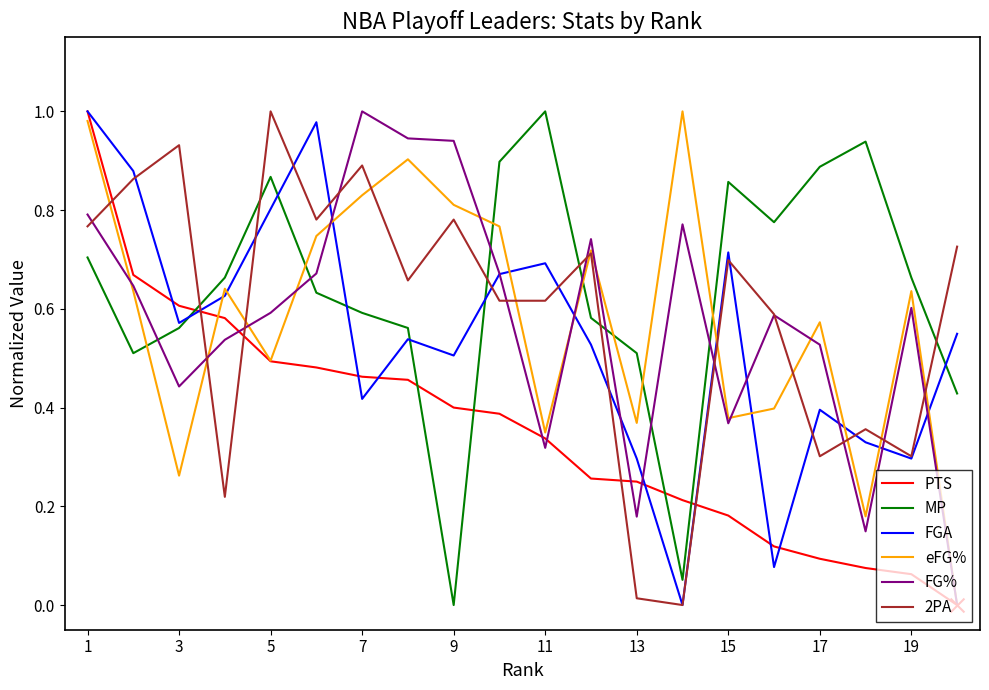

Which series has the largest total across all categories?

MP